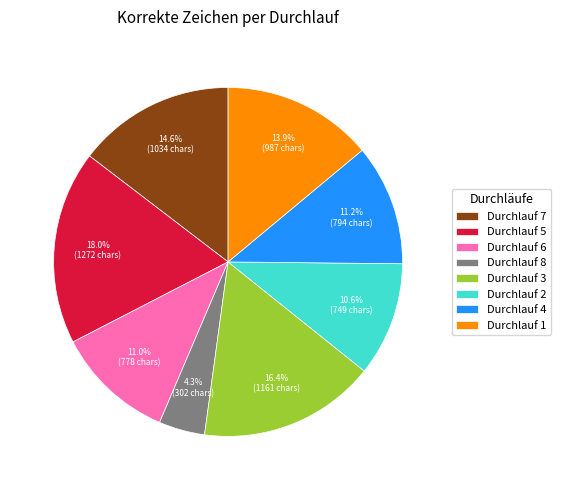

Which category has the biggest portion of the pie?

Durchlauf 5